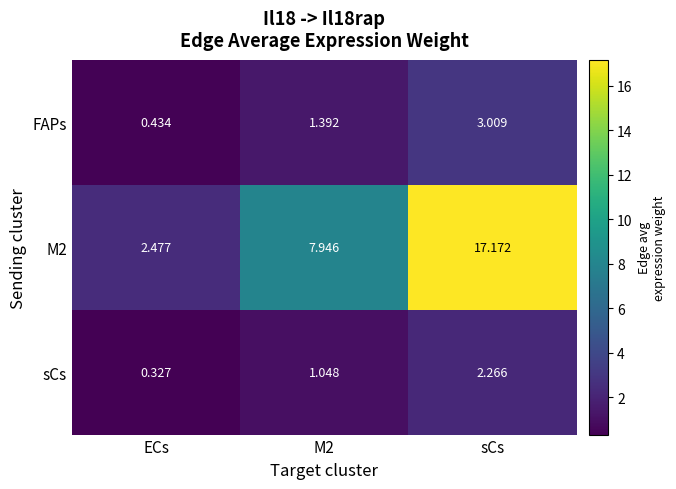

What is the total value across all series at ECs?

3.2